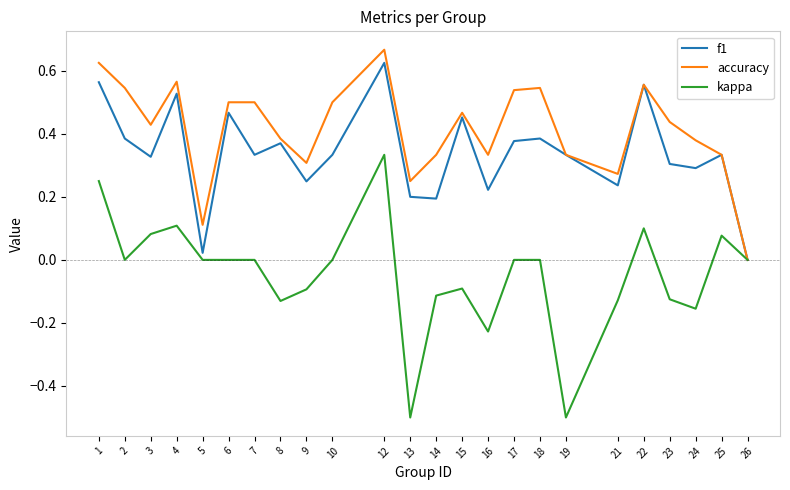

How many lines are shown in the chart?

3